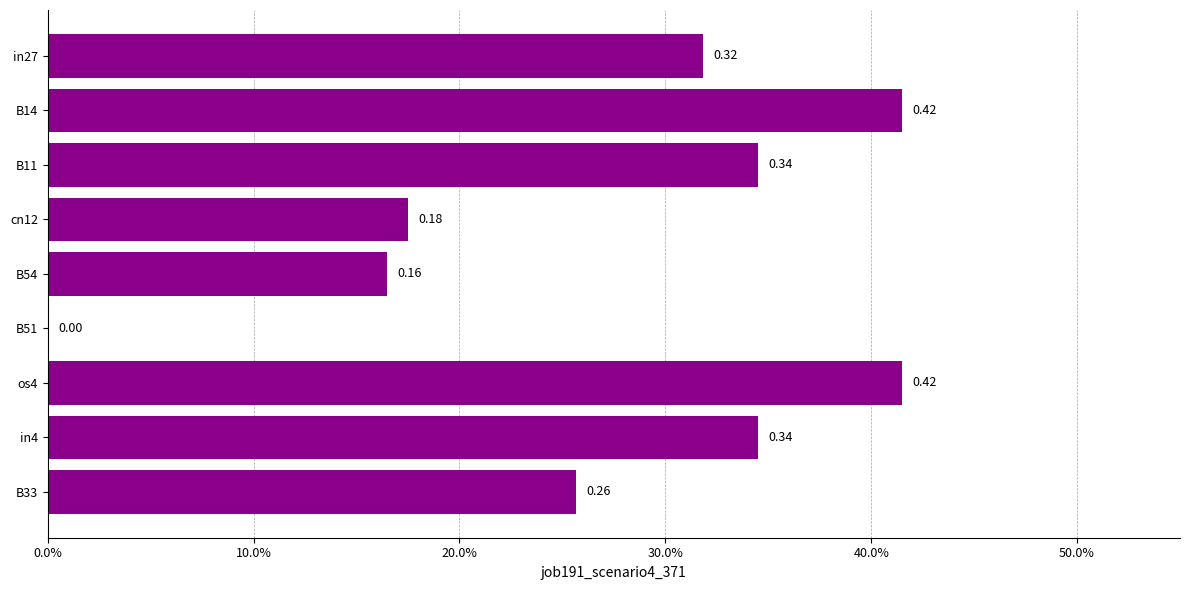

At which label is the value closest to 0?

B51